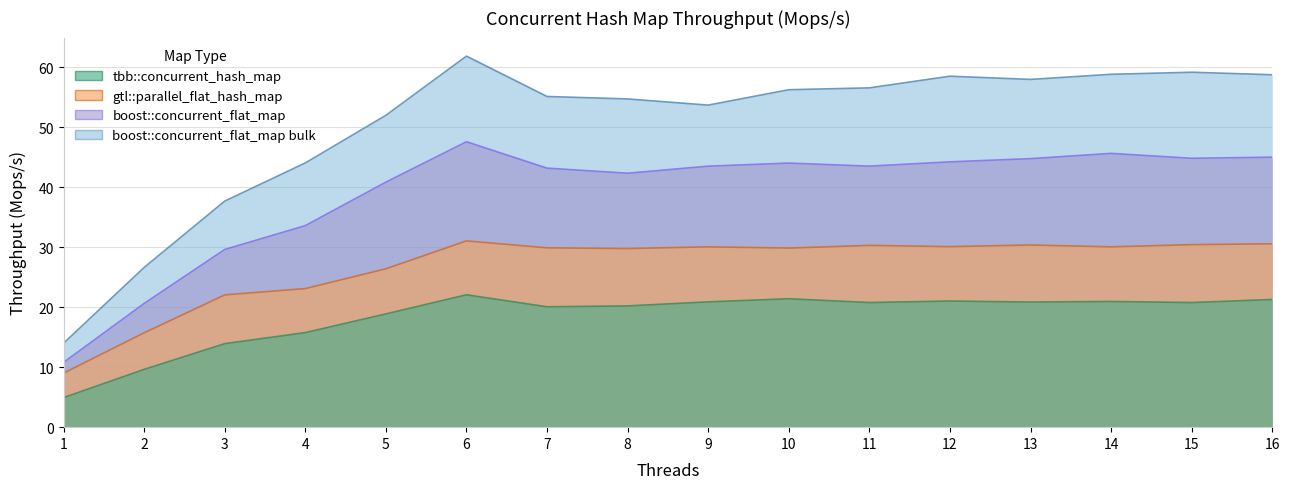

Where is the first local minimum for boost::concurrent_flat_map bulk?

9